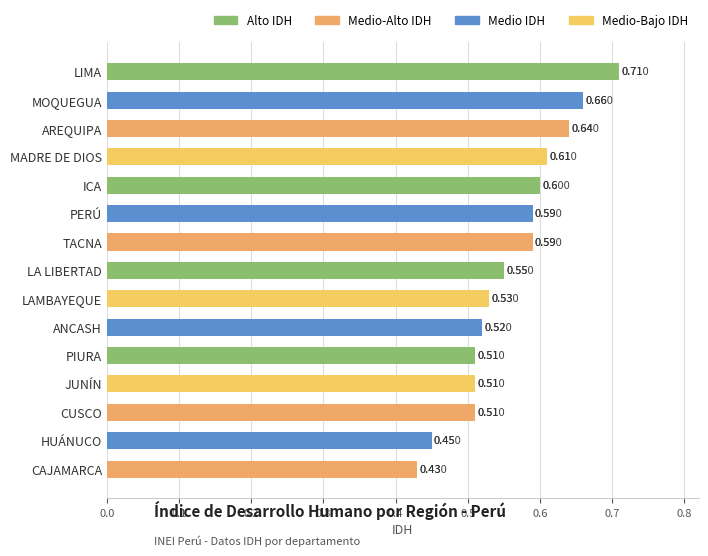

Between LA LIBERTAD and LAMBAYEQUE, which is larger?

LA LIBERTAD